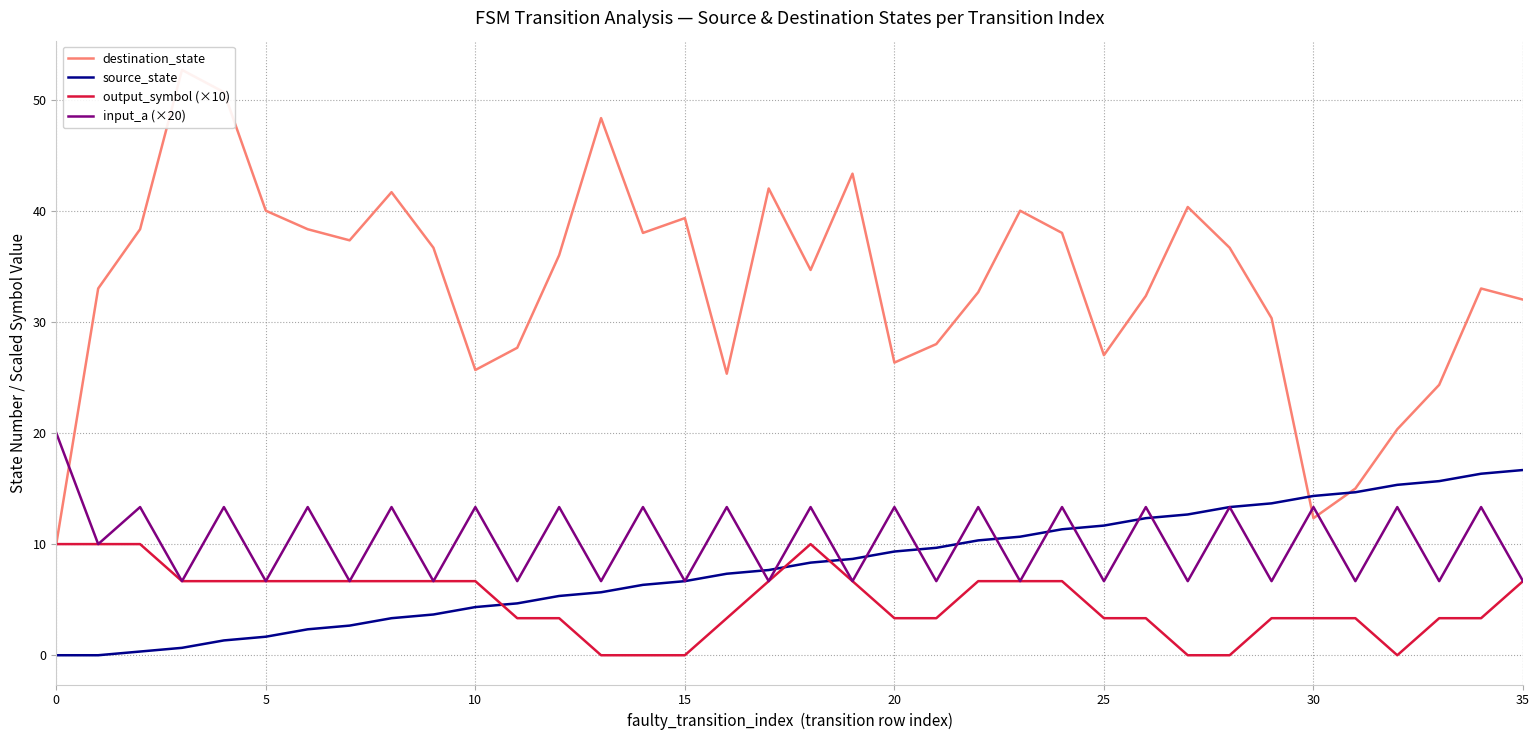

Does the chart have visible grid lines?

Yes